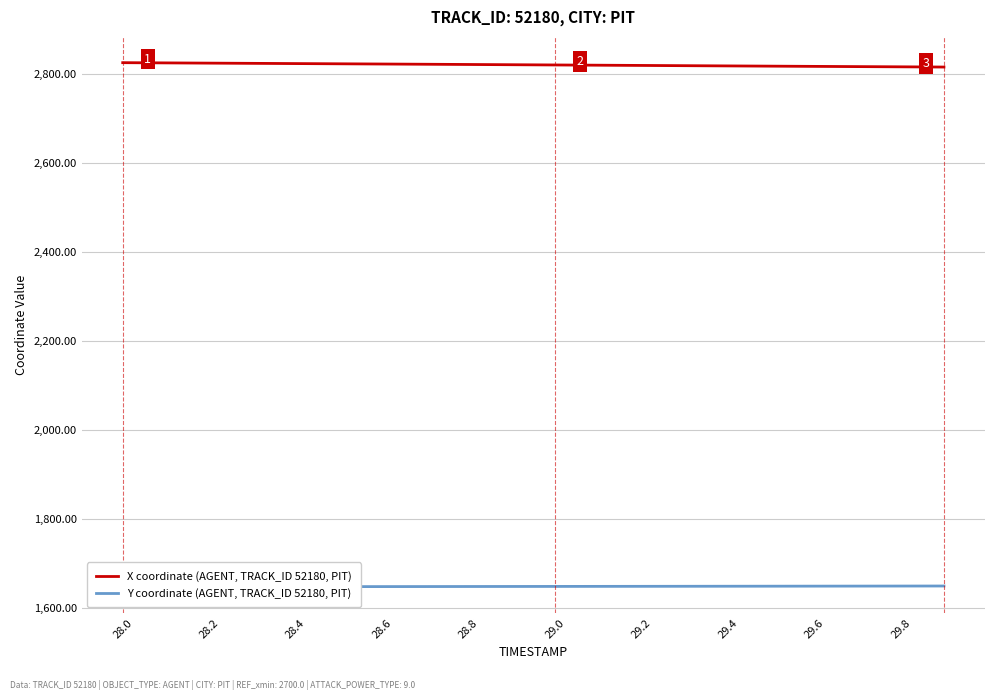

How many data points in Y coordinate (AGENT, TRACK_ID 52180, PIT) are less than 1648?

6